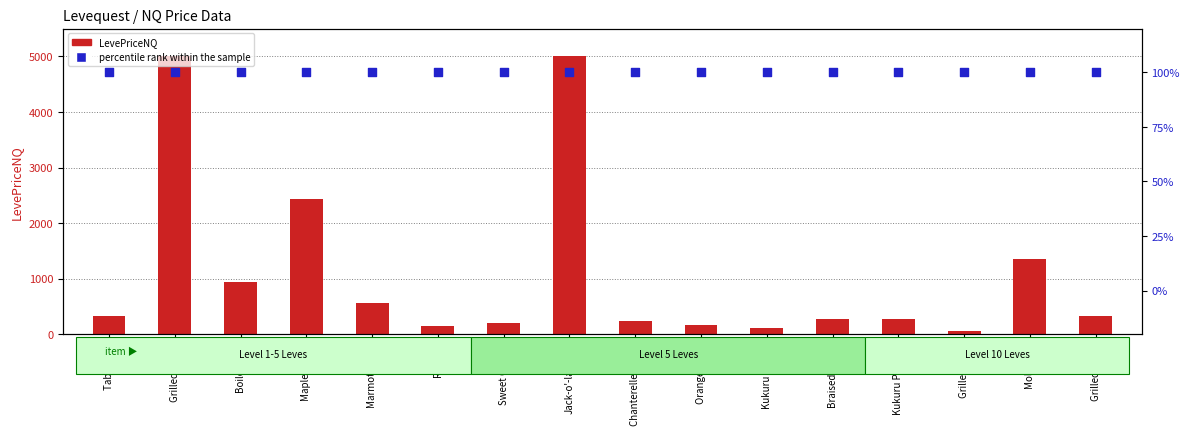

Is the value of percentile rank within the sample at Grilled Trout greater than the value of LevePriceNQ at Boiled Egg?

No